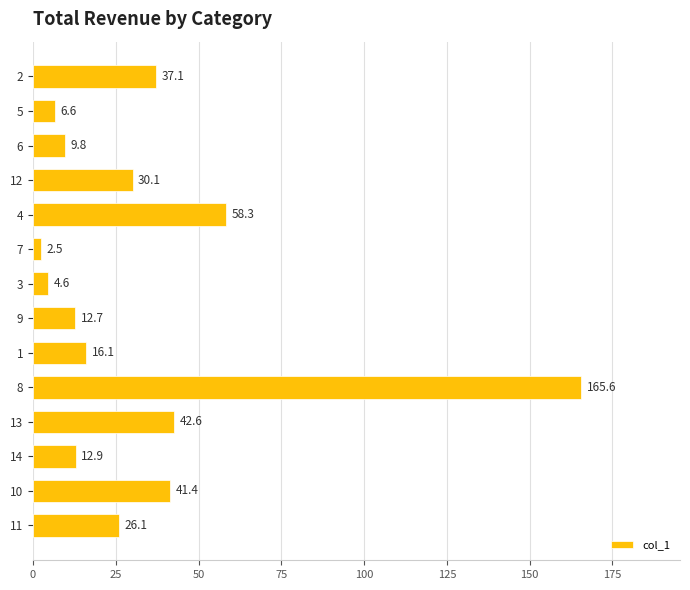

The chart shows a value of 42.6 at 13. True or false?

True